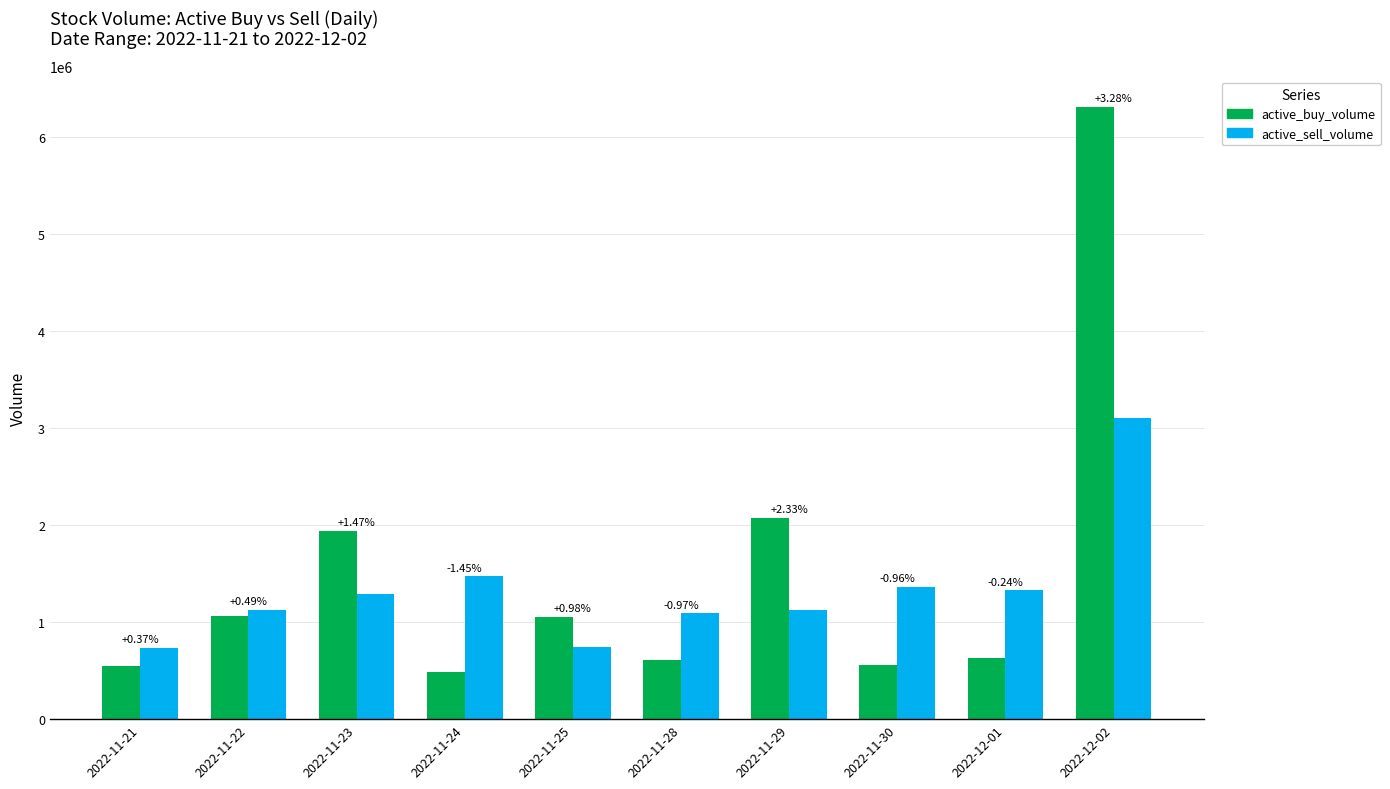

How many groups of bars are there?

10